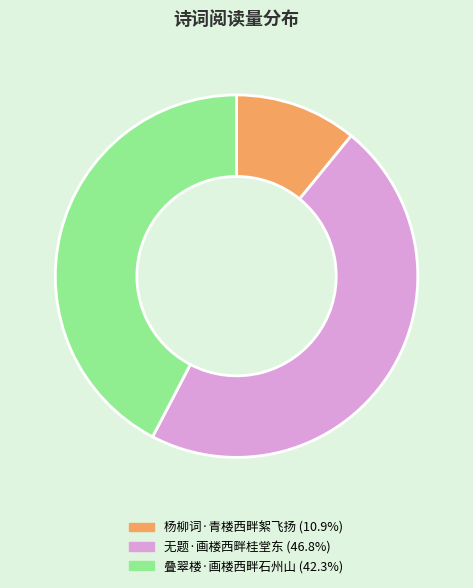

Combined, do 无题·画楼西畔桂堂东 and 杨柳词·青楼西畔絮飞扬 account for over 50%?

Yes